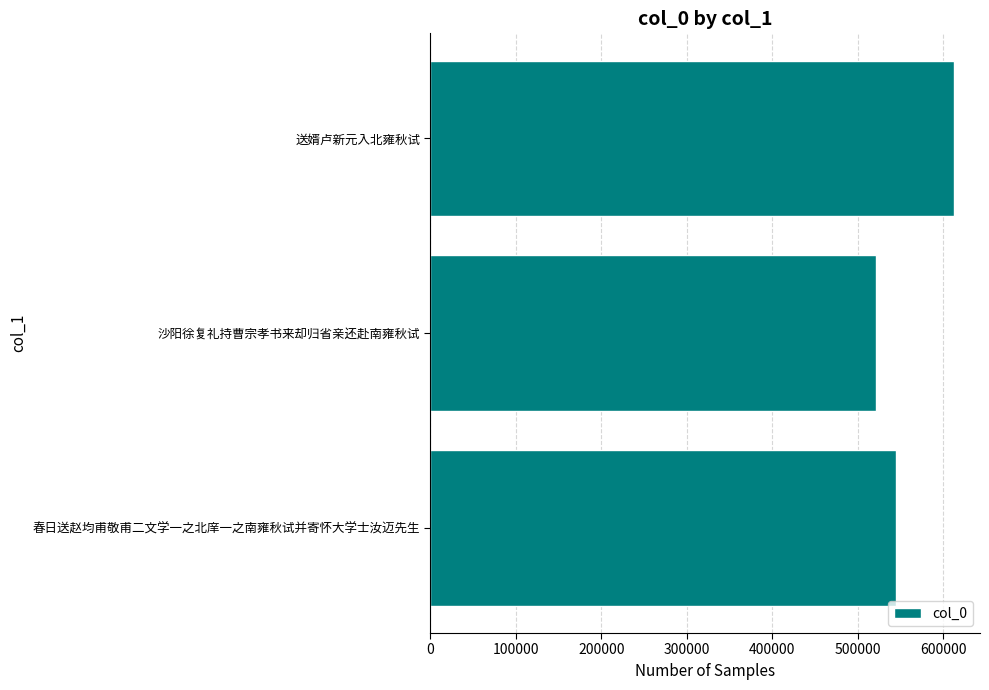

How many values are between 521352 and 612449?

3